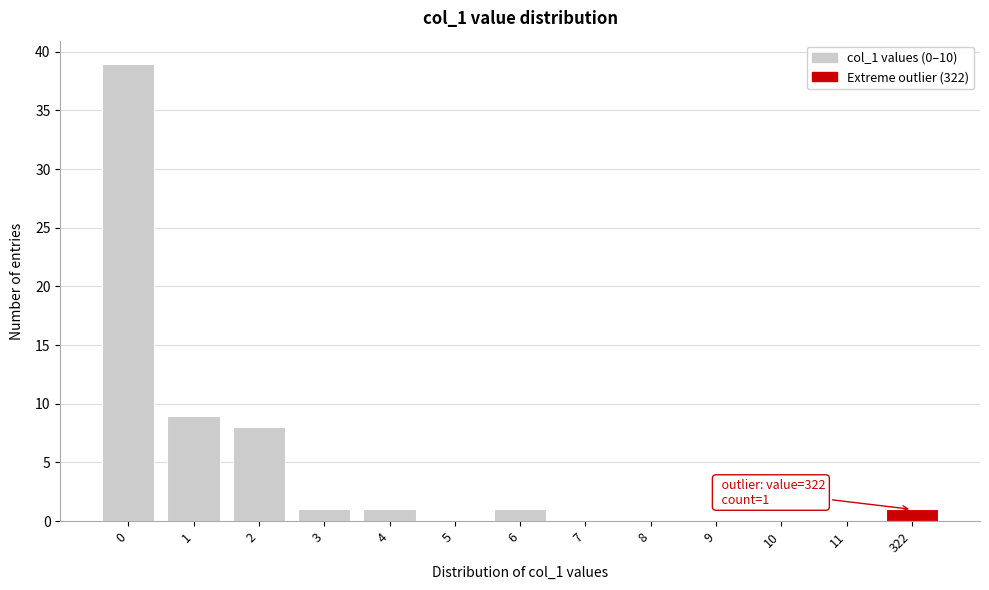

Reading left to right, extract all data points from this chart.

0=39	1=9	2=8	3=1	4=1	5=0	6=1	7=0	8=0	9=0	10=0	11=0	322=1